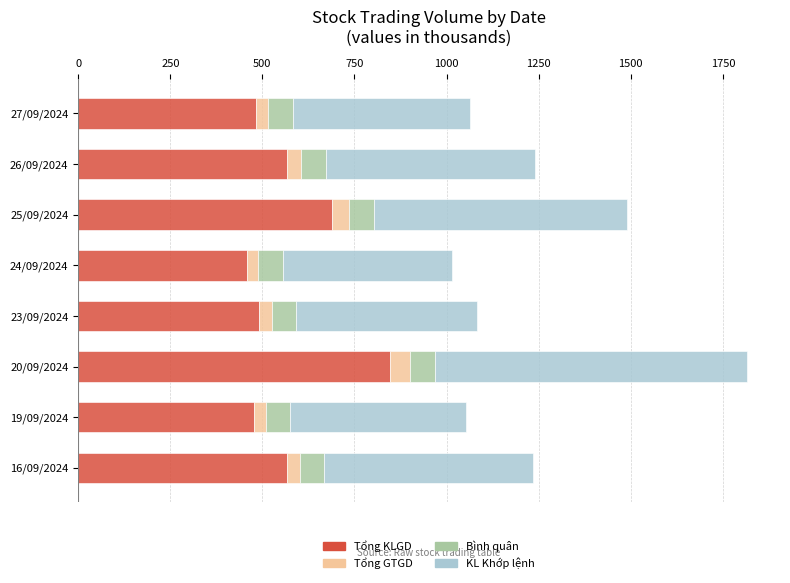

At which category is the sum across all series the highest?

20/09/2024